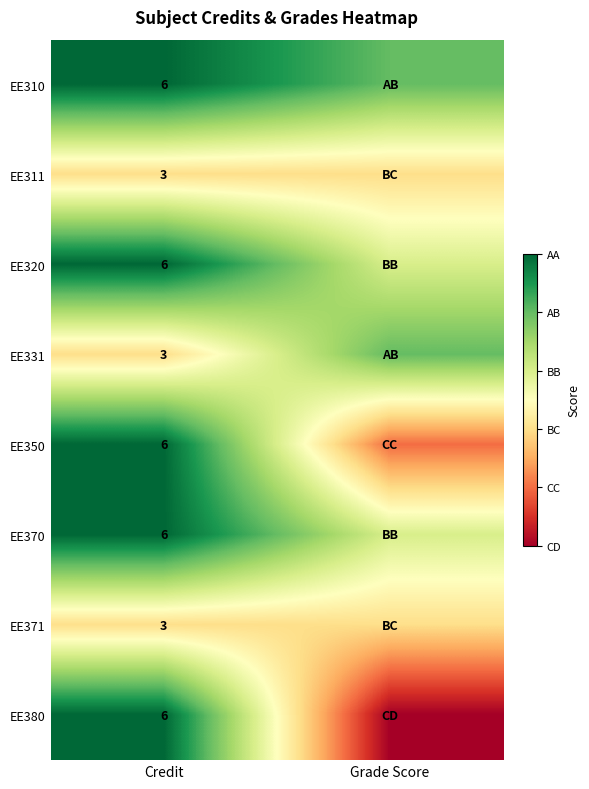

True or false: EE310 has a value of 6 at Credit.

True